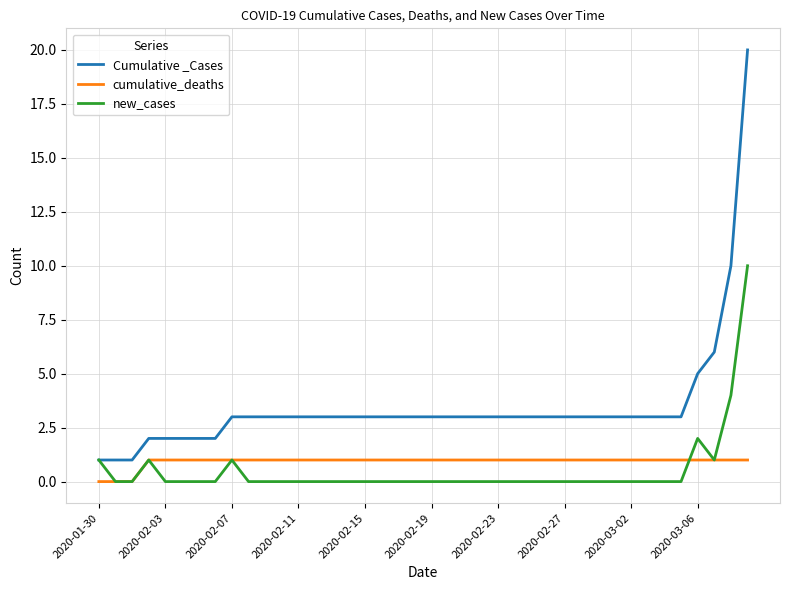

List the series in order of their peak value, highest first.

Cumulative _Cases, new_cases, cumulative_deaths